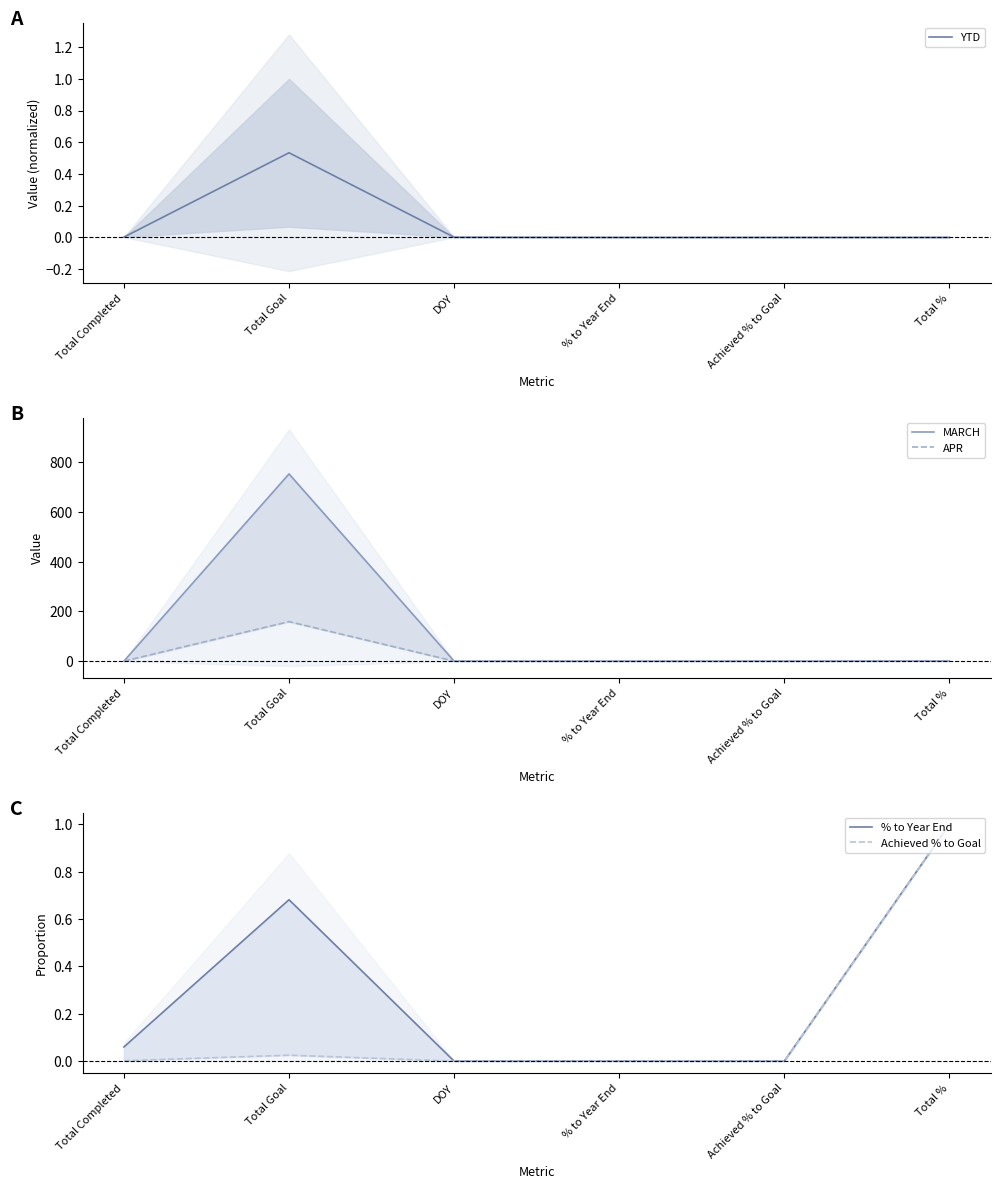

What position from the right is Achieved % to Goal?

2